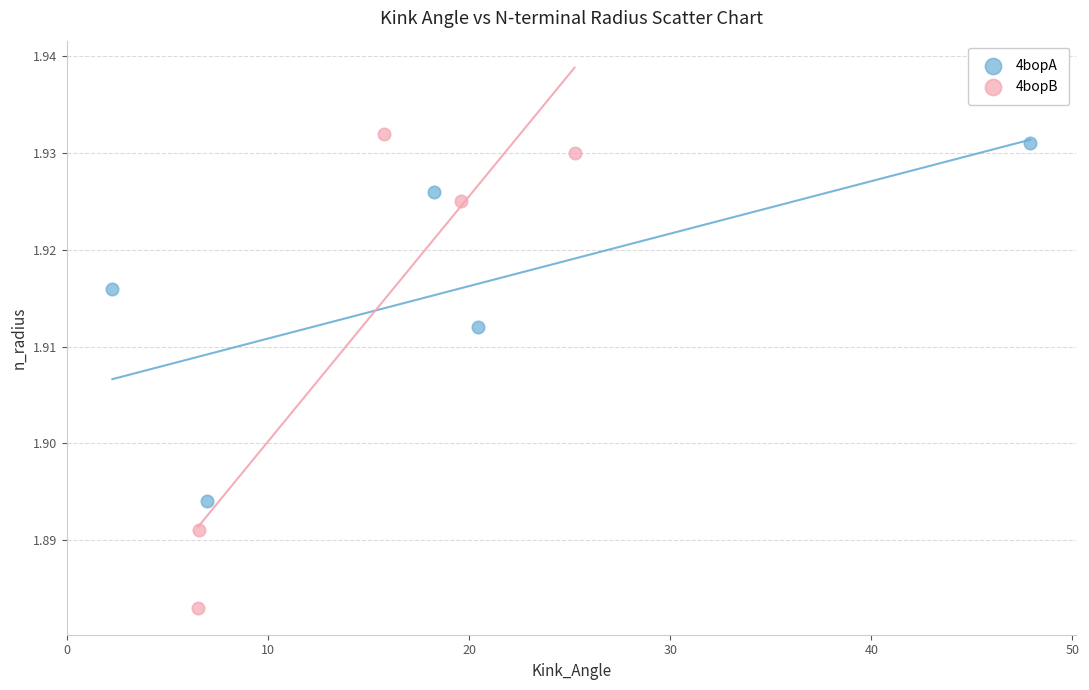

What are all the series names shown in the legend?

4bopA, 4bopB